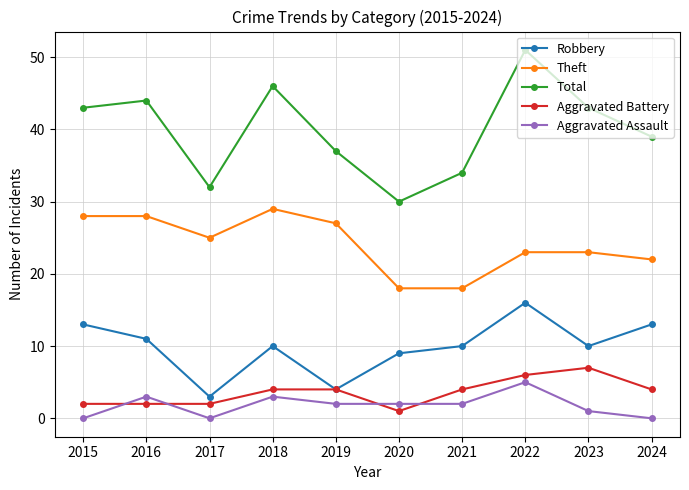

How many lines are shown in the chart?

5